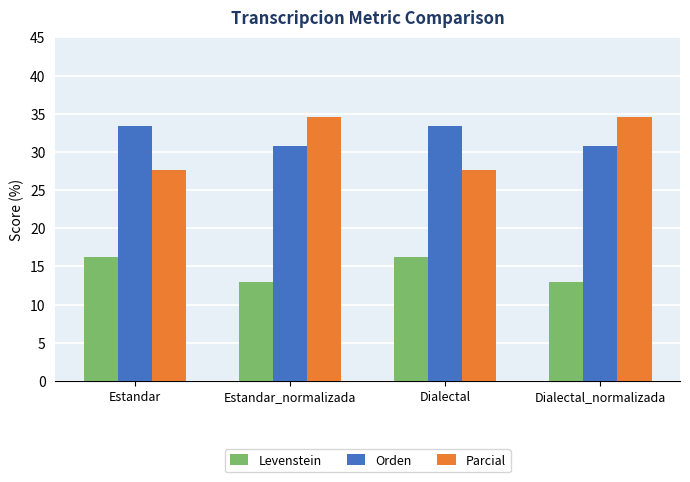

What is the average value of the Orden series?

32.1